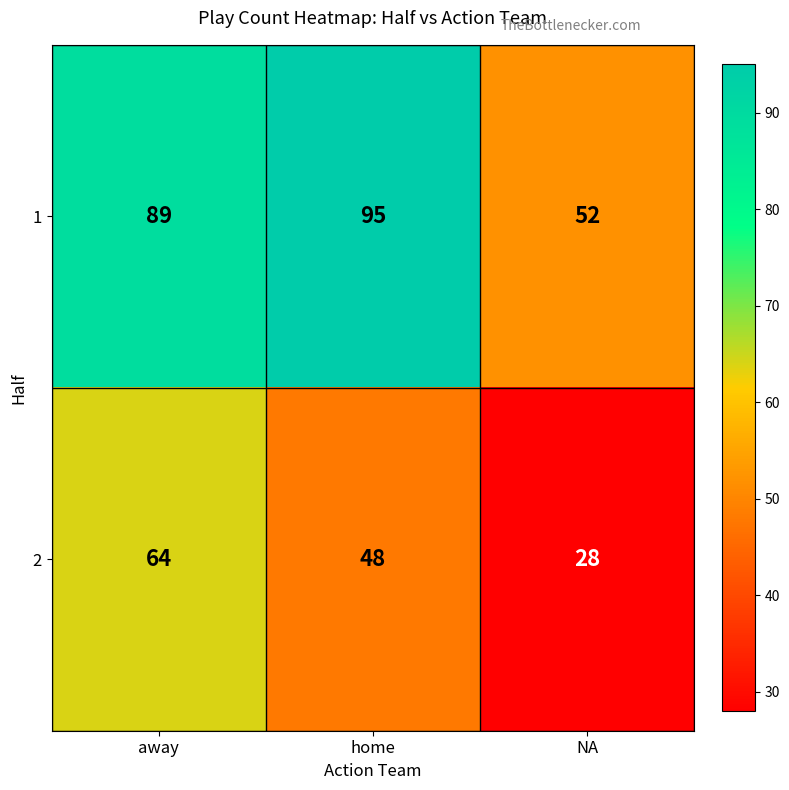

Reading right to left, transcribe all the data shown in this chart.

1: NA=52	home=95	away=89
2: NA=28	home=48	away=64